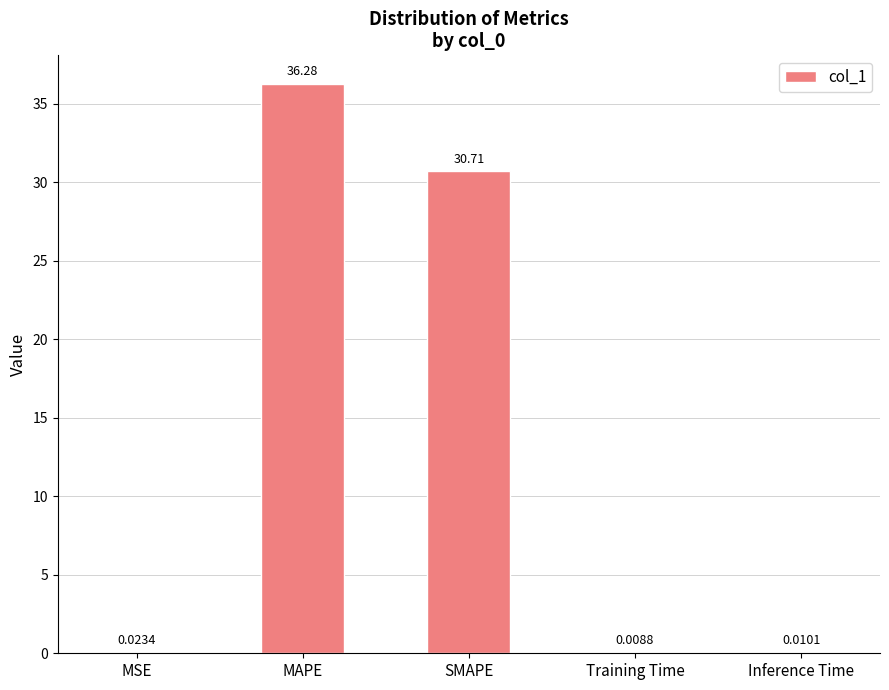

Which category has the highest value across all series?

MAPE